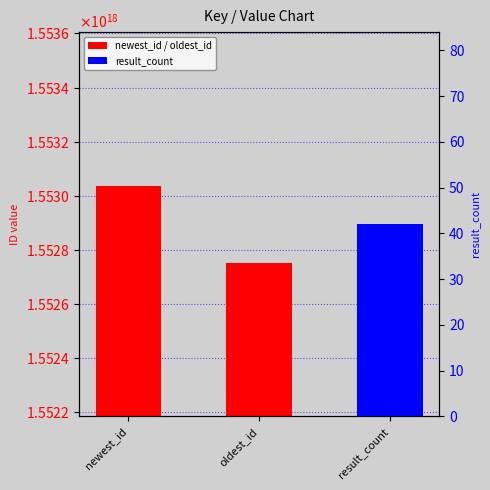

What is the change in value from newest_id to oldest_id?

-284029429497856